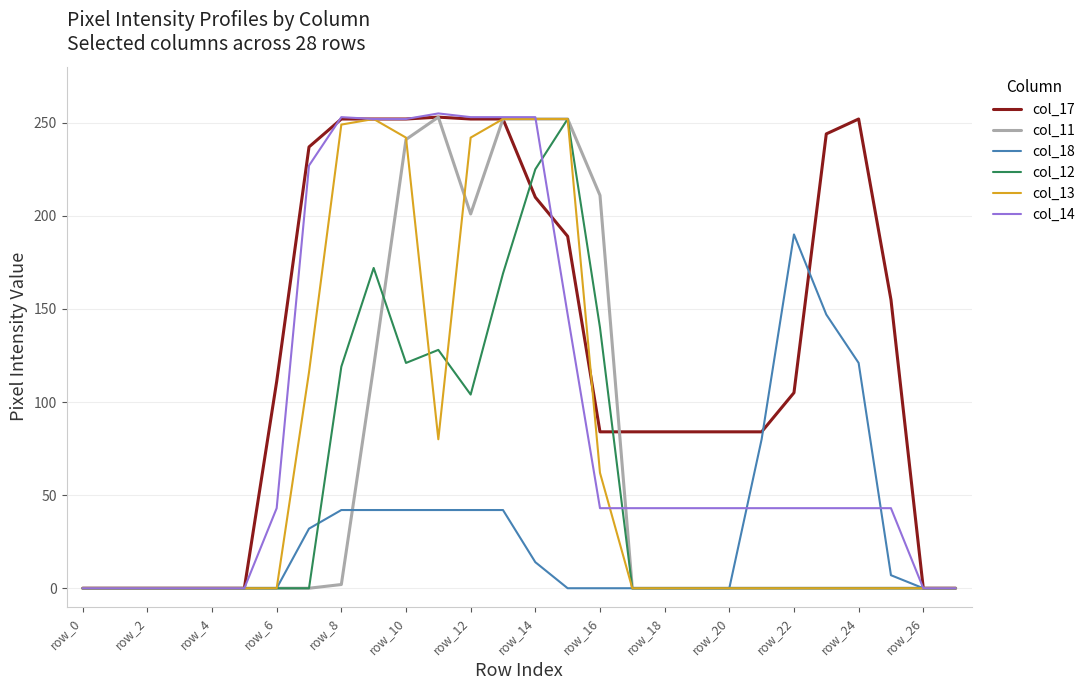

What is the maximum value shown in the chart?

255